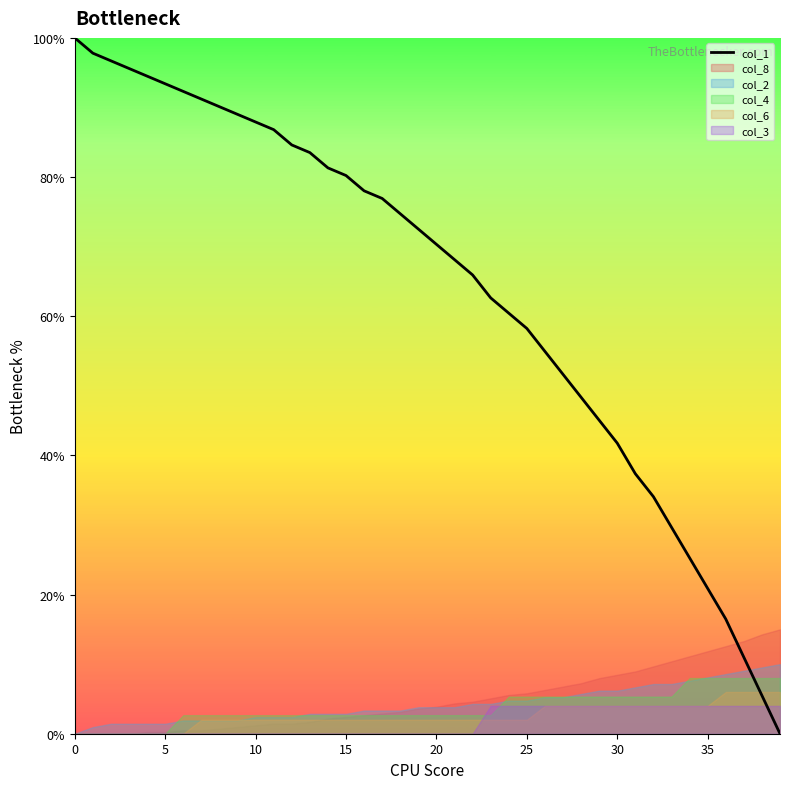

The chart shows a value of 81.3 at 14. True or false?

True